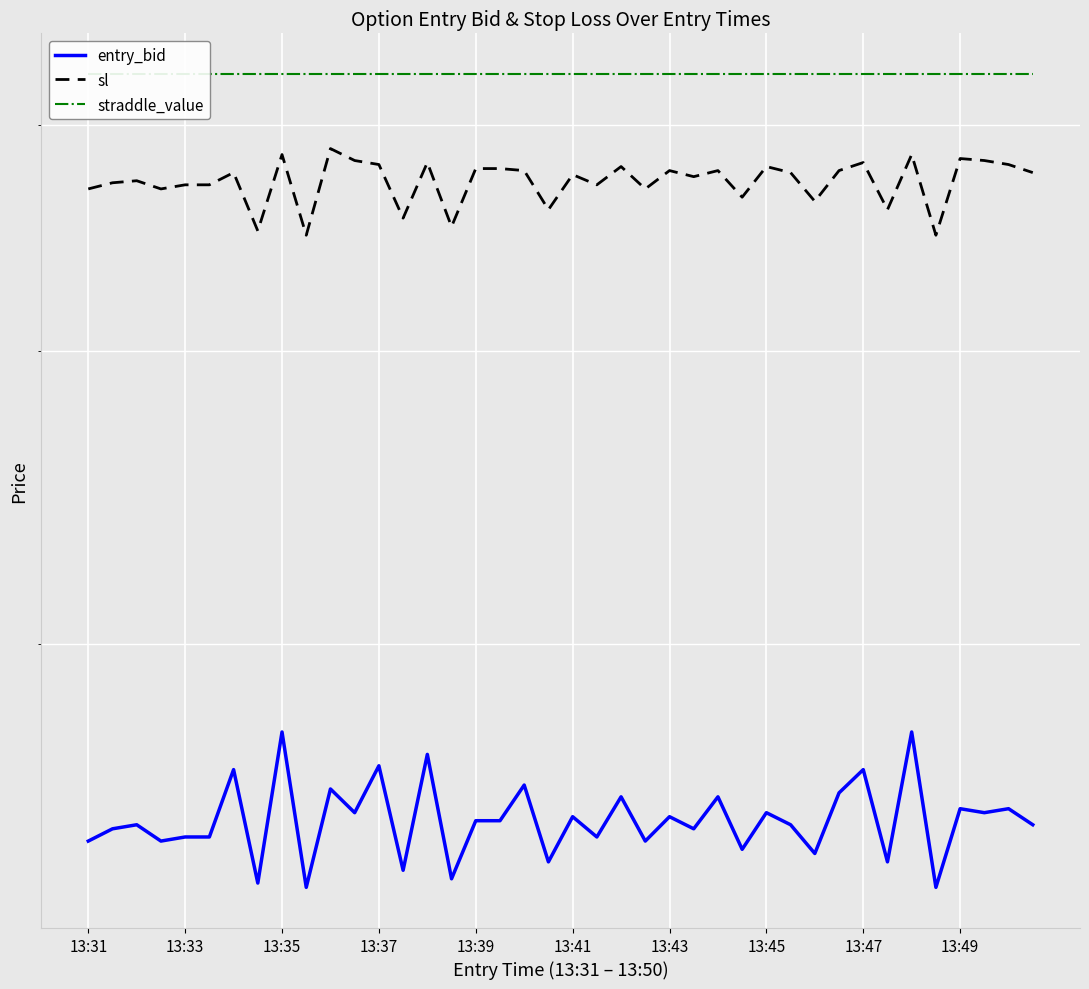

How many data points does each series have?

40